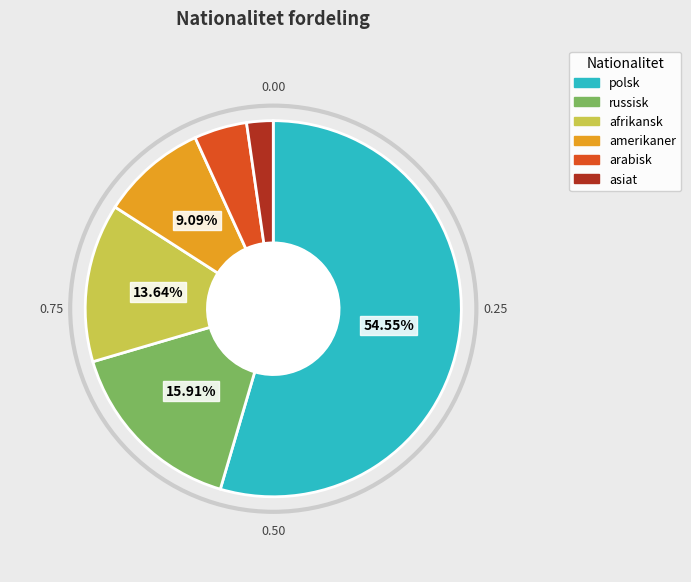

Which category accounts for the majority?

polsk